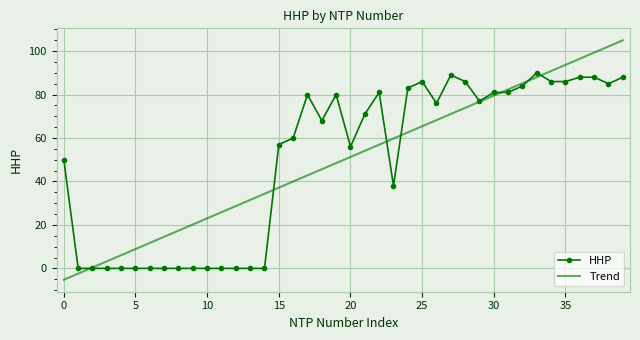

What is the average value of the Trend series?

49.9